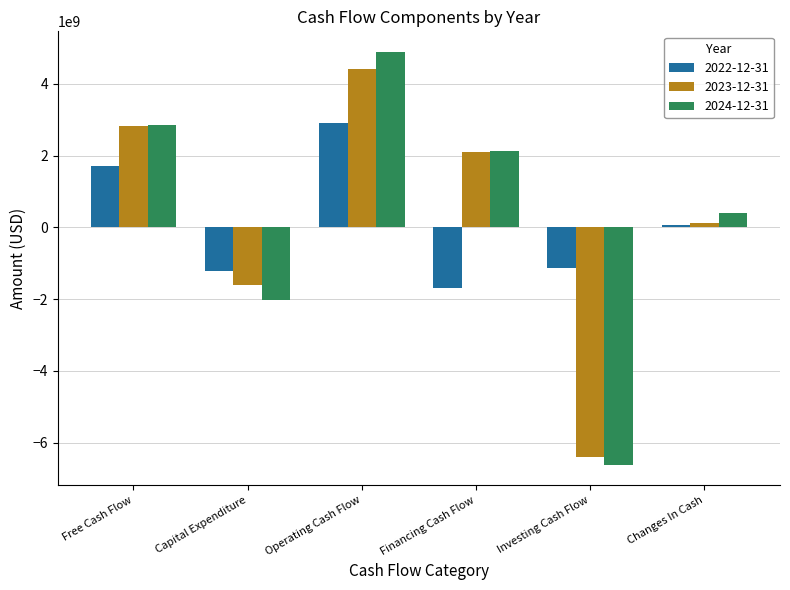

Reading right to left, list all the values displayed in this chart.

2022-12-31: Changes In Cash=74000000	Investing Cash Flow=-1139000000	Financing Cash Flow=-1693000000	Operating Cash Flow=2906000000	Capital Expenditure=-1202000000	Free Cash Flow=1704000000
2023-12-31: Changes In Cash=118000000	Investing Cash Flow=-6404000000	Financing Cash Flow=2101000000	Operating Cash Flow=4421000000	Capital Expenditure=-1595000000	Free Cash Flow=2826000000
2024-12-31: Changes In Cash=395000000	Investing Cash Flow=-6612000000	Financing Cash Flow=2119000000	Operating Cash Flow=4888000000	Capital Expenditure=-2021000000	Free Cash Flow=2867000000